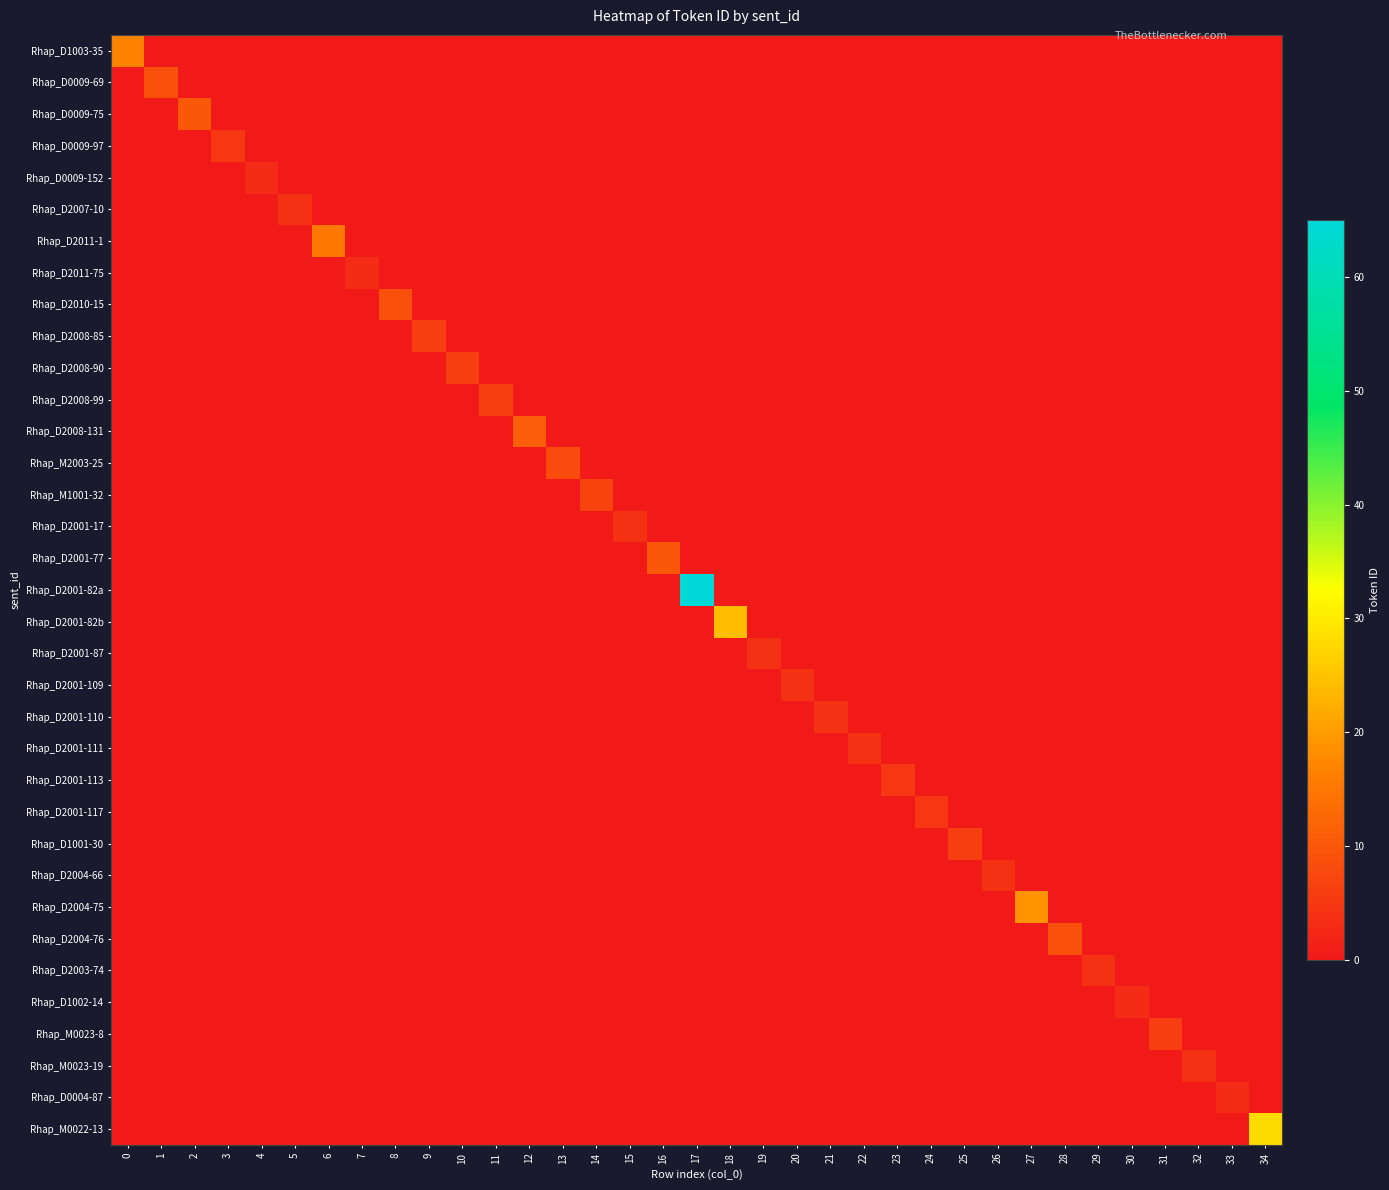

Reading left to right, what are all the values shown in this chart?

Rhap_D1003-35: 0=17	1=0	2=0	3=0	4=0	5=0	6=0	7=0	8=0	9=0	10=0	11=0	12=0	13=0	14=0	15=0	16=0	17=0	18=0	19=0	20=0	21=0	22=0	23=0	24=0	25=0	26=0	27=0	28=0	29=0	30=0	31=0	32=0	33=0	34=0
Rhap_D0009-69: 0=0	1=9	2=0	3=0	4=0	5=0	6=0	7=0	8=0	9=0	10=0	11=0	12=0	13=0	14=0	15=0	16=0	17=0	18=0	19=0	20=0	21=0	22=0	23=0	24=0	25=0	26=0	27=0	28=0	29=0	30=0	31=0	32=0	33=0	34=0
Rhap_D0009-75: 0=0	1=0	2=10	3=0	4=0	5=0	6=0	7=0	8=0	9=0	10=0	11=0	12=0	13=0	14=0	15=0	16=0	17=0	18=0	19=0	20=0	21=0	22=0	23=0	24=0	25=0	26=0	27=0	28=0	29=0	30=0	31=0	32=0	33=0	34=0
Rhap_D0009-97: 0=0	1=0	2=0	3=5	4=0	5=0	6=0	7=0	8=0	9=0	10=0	11=0	12=0	13=0	14=0	15=0	16=0	17=0	18=0	19=0	20=0	21=0	22=0	23=0	24=0	25=0	26=0	27=0	28=0	29=0	30=0	31=0	32=0	33=0	34=0
Rhap_D0009-152: 0=0	1=0	2=0	3=0	4=3	5=0	6=0	7=0	8=0	9=0	10=0	11=0	12=0	13=0	14=0	15=0	16=0	17=0	18=0	19=0	20=0	21=0	22=0	23=0	24=0	25=0	26=0	27=0	28=0	29=0	30=0	31=0	32=0	33=0	34=0
Rhap_D2007-10: 0=0	1=0	2=0	3=0	4=0	5=4	6=0	7=0	8=0	9=0	10=0	11=0	12=0	13=0	14=0	15=0	16=0	17=0	18=0	19=0	20=0	21=0	22=0	23=0	24=0	25=0	26=0	27=0	28=0	29=0	30=0	31=0	32=0	33=0	34=0
Rhap_D2011-1: 0=0	1=0	2=0	3=0	4=0	5=0	6=15	7=0	8=0	9=0	10=0	11=0	12=0	13=0	14=0	15=0	16=0	17=0	18=0	19=0	20=0	21=0	22=0	23=0	24=0	25=0	26=0	27=0	28=0	29=0	30=0	31=0	32=0	33=0	34=0
Rhap_D2011-75: 0=0	1=0	2=0	3=0	4=0	5=0	6=0	7=3	8=0	9=0	10=0	11=0	12=0	13=0	14=0	15=0	16=0	17=0	18=0	19=0	20=0	21=0	22=0	23=0	24=0	25=0	26=0	27=0	28=0	29=0	30=0	31=0	32=0	33=0	34=0
Rhap_D2010-15: 0=0	1=0	2=0	3=0	4=0	5=0	6=0	7=0	8=9	9=0	10=0	11=0	12=0	13=0	14=0	15=0	16=0	17=0	18=0	19=0	20=0	21=0	22=0	23=0	24=0	25=0	26=0	27=0	28=0	29=0	30=0	31=0	32=0	33=0	34=0
Rhap_D2008-85: 0=0	1=0	2=0	3=0	4=0	5=0	6=0	7=0	8=0	9=6	10=0	11=0	12=0	13=0	14=0	15=0	16=0	17=0	18=0	19=0	20=0	21=0	22=0	23=0	24=0	25=0	26=0	27=0	28=0	29=0	30=0	31=0	32=0	33=0	34=0
Rhap_D2008-90: 0=0	1=0	2=0	3=0	4=0	5=0	6=0	7=0	8=0	9=0	10=6	11=0	12=0	13=0	14=0	15=0	16=0	17=0	18=0	19=0	20=0	21=0	22=0	23=0	24=0	25=0	26=0	27=0	28=0	29=0	30=0	31=0	32=0	33=0	34=0
Rhap_D2008-99: 0=0	1=0	2=0	3=0	4=0	5=0	6=0	7=0	8=0	9=0	10=0	11=6	12=0	13=0	14=0	15=0	16=0	17=0	18=0	19=0	20=0	21=0	22=0	23=0	24=0	25=0	26=0	27=0	28=0	29=0	30=0	31=0	32=0	33=0	34=0
Rhap_D2008-131: 0=0	1=0	2=0	3=0	4=0	5=0	6=0	7=0	8=0	9=0	10=0	11=0	12=11	13=0	14=0	15=0	16=0	17=0	18=0	19=0	20=0	21=0	22=0	23=0	24=0	25=0	26=0	27=0	28=0	29=0	30=0	31=0	32=0	33=0	34=0
Rhap_M2003-25: 0=0	1=0	2=0	3=0	4=0	5=0	6=0	7=0	8=0	9=0	10=0	11=0	12=0	13=8	14=0	15=0	16=0	17=0	18=0	19=0	20=0	21=0	22=0	23=0	24=0	25=0	26=0	27=0	28=0	29=0	30=0	31=0	32=0	33=0	34=0
Rhap_M1001-32: 0=0	1=0	2=0	3=0	4=0	5=0	6=0	7=0	8=0	9=0	10=0	11=0	12=0	13=0	14=7	15=0	16=0	17=0	18=0	19=0	20=0	21=0	22=0	23=0	24=0	25=0	26=0	27=0	28=0	29=0	30=0	31=0	32=0	33=0	34=0
Rhap_D2001-17: 0=0	1=0	2=0	3=0	4=0	5=0	6=0	7=0	8=0	9=0	10=0	11=0	12=0	13=0	14=0	15=4	16=0	17=0	18=0	19=0	20=0	21=0	22=0	23=0	24=0	25=0	26=0	27=0	28=0	29=0	30=0	31=0	32=0	33=0	34=0
Rhap_D2001-77: 0=0	1=0	2=0	3=0	4=0	5=0	6=0	7=0	8=0	9=0	10=0	11=0	12=0	13=0	14=0	15=0	16=10	17=0	18=0	19=0	20=0	21=0	22=0	23=0	24=0	25=0	26=0	27=0	28=0	29=0	30=0	31=0	32=0	33=0	34=0
Rhap_D2001-82a: 0=0	1=0	2=0	3=0	4=0	5=0	6=0	7=0	8=0	9=0	10=0	11=0	12=0	13=0	14=0	15=0	16=0	17=65	18=0	19=0	20=0	21=0	22=0	23=0	24=0	25=0	26=0	27=0	28=0	29=0	30=0	31=0	32=0	33=0	34=0
Rhap_D2001-82b: 0=0	1=0	2=0	3=0	4=0	5=0	6=0	7=0	8=0	9=0	10=0	11=0	12=0	13=0	14=0	15=0	16=0	17=0	18=24	19=0	20=0	21=0	22=0	23=0	24=0	25=0	26=0	27=0	28=0	29=0	30=0	31=0	32=0	33=0	34=0
Rhap_D2001-87: 0=0	1=0	2=0	3=0	4=0	5=0	6=0	7=0	8=0	9=0	10=0	11=0	12=0	13=0	14=0	15=0	16=0	17=0	18=0	19=4	20=0	21=0	22=0	23=0	24=0	25=0	26=0	27=0	28=0	29=0	30=0	31=0	32=0	33=0	34=0
Rhap_D2001-109: 0=0	1=0	2=0	3=0	4=0	5=0	6=0	7=0	8=0	9=0	10=0	11=0	12=0	13=0	14=0	15=0	16=0	17=0	18=0	19=0	20=4	21=0	22=0	23=0	24=0	25=0	26=0	27=0	28=0	29=0	30=0	31=0	32=0	33=0	34=0
Rhap_D2001-110: 0=0	1=0	2=0	3=0	4=0	5=0	6=0	7=0	8=0	9=0	10=0	11=0	12=0	13=0	14=0	15=0	16=0	17=0	18=0	19=0	20=0	21=4	22=0	23=0	24=0	25=0	26=0	27=0	28=0	29=0	30=0	31=0	32=0	33=0	34=0
Rhap_D2001-111: 0=0	1=0	2=0	3=0	4=0	5=0	6=0	7=0	8=0	9=0	10=0	11=0	12=0	13=0	14=0	15=0	16=0	17=0	18=0	19=0	20=0	21=0	22=4	23=0	24=0	25=0	26=0	27=0	28=0	29=0	30=0	31=0	32=0	33=0	34=0
Rhap_D2001-113: 0=0	1=0	2=0	3=0	4=0	5=0	6=0	7=0	8=0	9=0	10=0	11=0	12=0	13=0	14=0	15=0	16=0	17=0	18=0	19=0	20=0	21=0	22=0	23=5	24=0	25=0	26=0	27=0	28=0	29=0	30=0	31=0	32=0	33=0	34=0
Rhap_D2001-117: 0=0	1=0	2=0	3=0	4=0	5=0	6=0	7=0	8=0	9=0	10=0	11=0	12=0	13=0	14=0	15=0	16=0	17=0	18=0	19=0	20=0	21=0	22=0	23=0	24=5	25=0	26=0	27=0	28=0	29=0	30=0	31=0	32=0	33=0	34=0
Rhap_D1001-30: 0=0	1=0	2=0	3=0	4=0	5=0	6=0	7=0	8=0	9=0	10=0	11=0	12=0	13=0	14=0	15=0	16=0	17=0	18=0	19=0	20=0	21=0	22=0	23=0	24=0	25=6	26=0	27=0	28=0	29=0	30=0	31=0	32=0	33=0	34=0
Rhap_D2004-66: 0=0	1=0	2=0	3=0	4=0	5=0	6=0	7=0	8=0	9=0	10=0	11=0	12=0	13=0	14=0	15=0	16=0	17=0	18=0	19=0	20=0	21=0	22=0	23=0	24=0	25=0	26=4	27=0	28=0	29=0	30=0	31=0	32=0	33=0	34=0
Rhap_D2004-75: 0=0	1=0	2=0	3=0	4=0	5=0	6=0	7=0	8=0	9=0	10=0	11=0	12=0	13=0	14=0	15=0	16=0	17=0	18=0	19=0	20=0	21=0	22=0	23=0	24=0	25=0	26=0	27=19	28=0	29=0	30=0	31=0	32=0	33=0	34=0
Rhap_D2004-76: 0=0	1=0	2=0	3=0	4=0	5=0	6=0	7=0	8=0	9=0	10=0	11=0	12=0	13=0	14=0	15=0	16=0	17=0	18=0	19=0	20=0	21=0	22=0	23=0	24=0	25=0	26=0	27=0	28=9	29=0	30=0	31=0	32=0	33=0	34=0
Rhap_D2003-74: 0=0	1=0	2=0	3=0	4=0	5=0	6=0	7=0	8=0	9=0	10=0	11=0	12=0	13=0	14=0	15=0	16=0	17=0	18=0	19=0	20=0	21=0	22=0	23=0	24=0	25=0	26=0	27=0	28=0	29=4	30=0	31=0	32=0	33=0	34=0
Rhap_D1002-14: 0=0	1=0	2=0	3=0	4=0	5=0	6=0	7=0	8=0	9=0	10=0	11=0	12=0	13=0	14=0	15=0	16=0	17=0	18=0	19=0	20=0	21=0	22=0	23=0	24=0	25=0	26=0	27=0	28=0	29=0	30=3	31=0	32=0	33=0	34=0
Rhap_M0023-8: 0=0	1=0	2=0	3=0	4=0	5=0	6=0	7=0	8=0	9=0	10=0	11=0	12=0	13=0	14=0	15=0	16=0	17=0	18=0	19=0	20=0	21=0	22=0	23=0	24=0	25=0	26=0	27=0	28=0	29=0	30=0	31=6	32=0	33=0	34=0
Rhap_M0023-19: 0=0	1=0	2=0	3=0	4=0	5=0	6=0	7=0	8=0	9=0	10=0	11=0	12=0	13=0	14=0	15=0	16=0	17=0	18=0	19=0	20=0	21=0	22=0	23=0	24=0	25=0	26=0	27=0	28=0	29=0	30=0	31=0	32=4	33=0	34=0
Rhap_D0004-87: 0=0	1=0	2=0	3=0	4=0	5=0	6=0	7=0	8=0	9=0	10=0	11=0	12=0	13=0	14=0	15=0	16=0	17=0	18=0	19=0	20=0	21=0	22=0	23=0	24=0	25=0	26=0	27=0	28=0	29=0	30=0	31=0	32=0	33=3	34=0
Rhap_M0022-13: 0=0	1=0	2=0	3=0	4=0	5=0	6=0	7=0	8=0	9=0	10=0	11=0	12=0	13=0	14=0	15=0	16=0	17=0	18=0	19=0	20=0	21=0	22=0	23=0	24=0	25=0	26=0	27=0	28=0	29=0	30=0	31=0	32=0	33=0	34=28